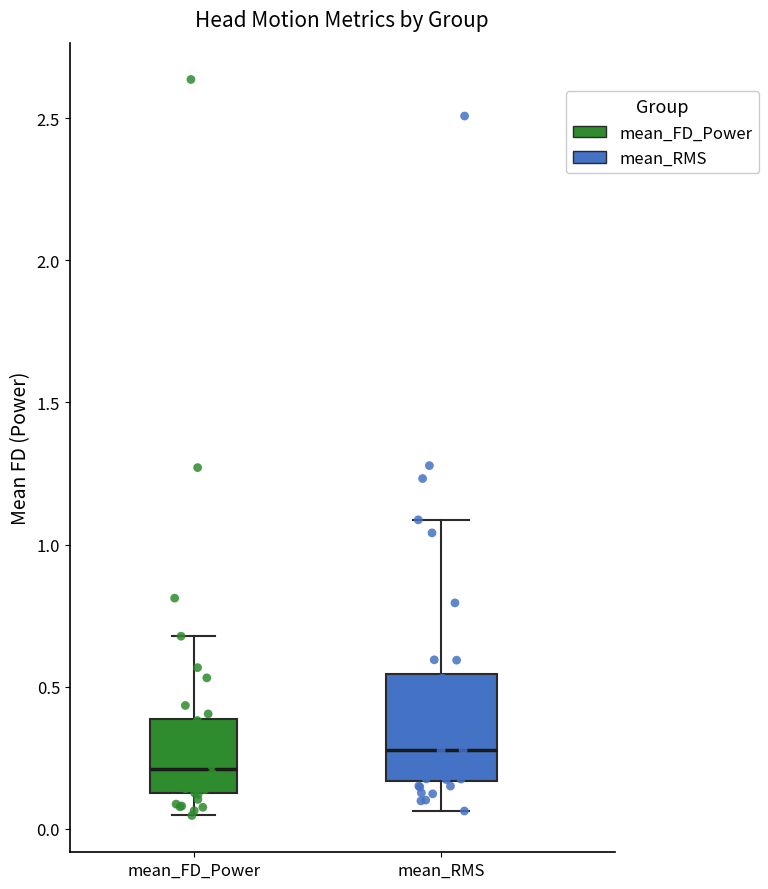

Reading left to right, read every box against the y-axis: the position of its median line, the range the box covers, and the ends of its whiskers. The values are not printed on the chart, so give them approximately, as read against the axis.

mean_FD_Power: median 0.20, box 0.10 to 0.40, whiskers 0.05 to 0.70
mean_RMS: median 0.30, box 0.15 to 0.55, whiskers 0.05 to 1.10